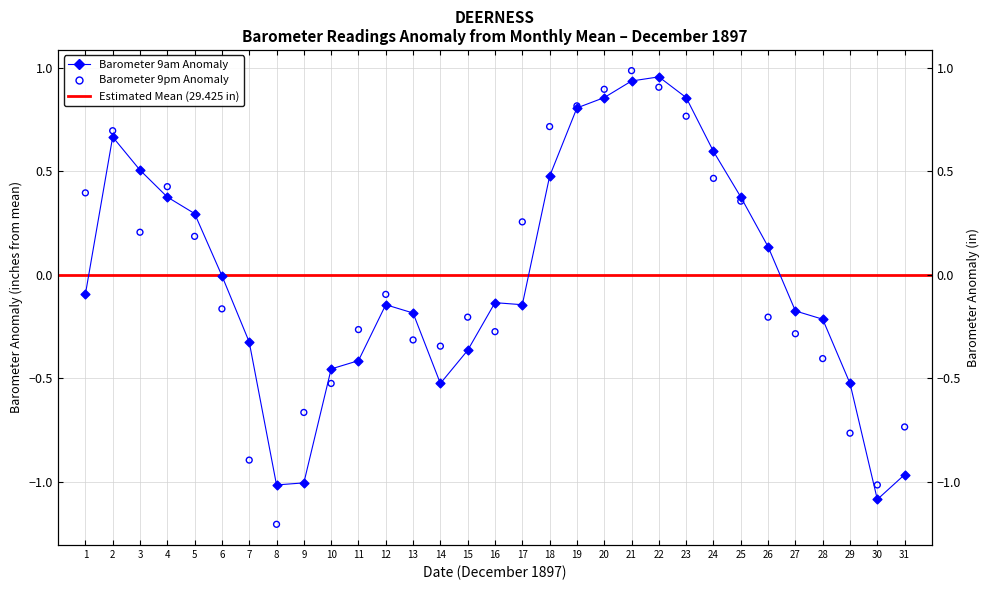

What is the total value across all series at 13?

-0.5